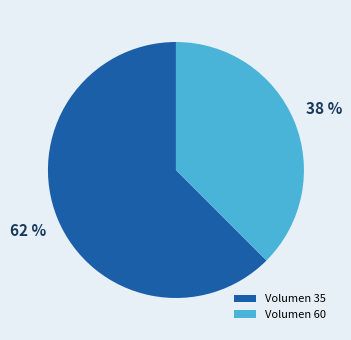

Does any single category account for the majority?

Yes